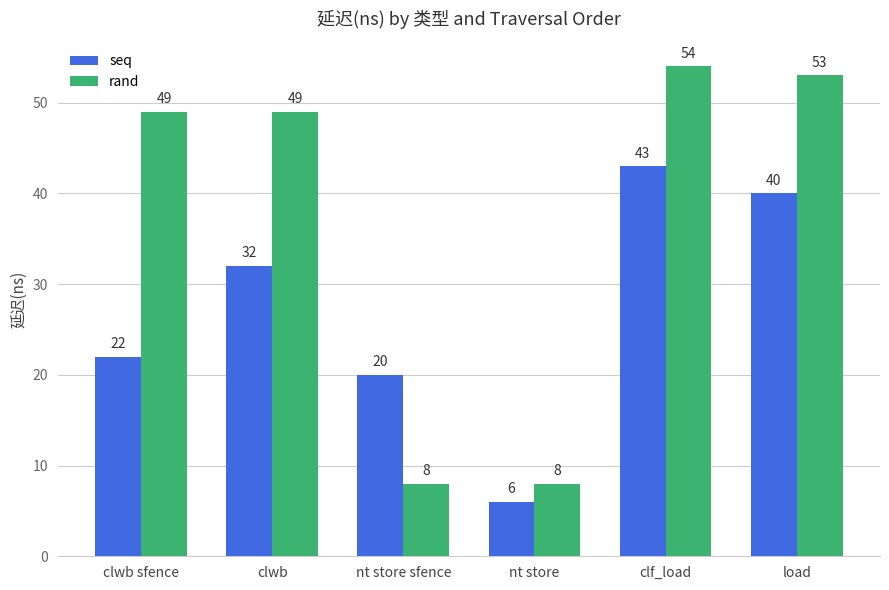

Reading left to right, transcribe all the data shown in this chart.

seq: clwb sfence=22	clwb=32	nt store sfence=20	nt store=6	clf_load=43	load=40
rand: clwb sfence=49	clwb=49	nt store sfence=8	nt store=8	clf_load=54	load=53